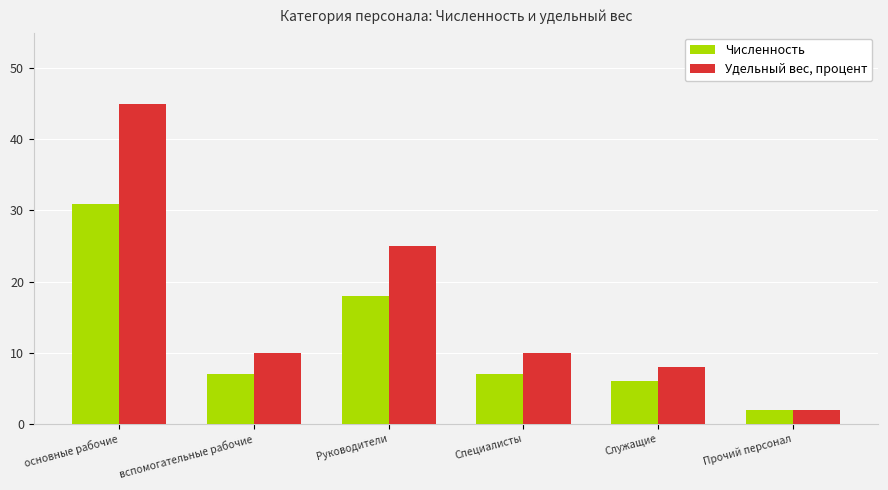

Reading right to left, what are all the values shown in this chart?

Численность: Прочий персонал=2.0	Служащие=6.0	Специалисты=7.0	Руководители=18.0	вспомогательные рабочие=7.0	основные рабочие=30.9
Удельный вес, процент: Прочий персонал=2.0	Служащие=8.0	Специалисты=10.0	Руководители=25.0	вспомогательные рабочие=10.0	основные рабочие=45.0